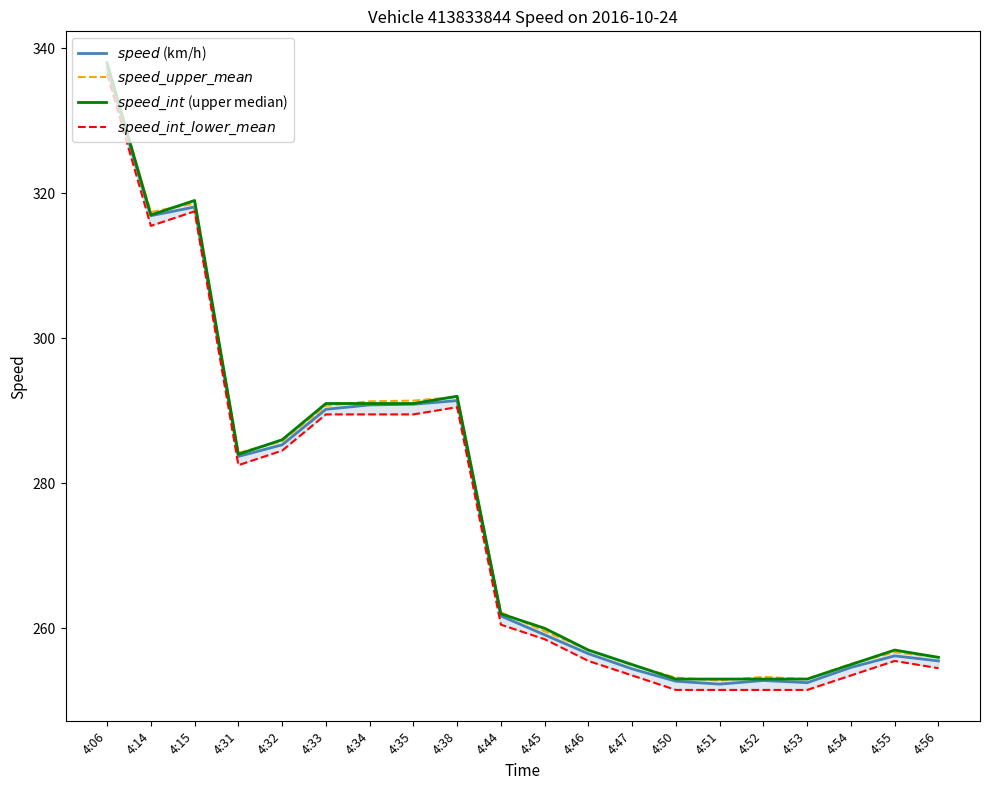

True or false: $speed\_int\_lower\_mean$ has more than 1 interior local peaks.

True